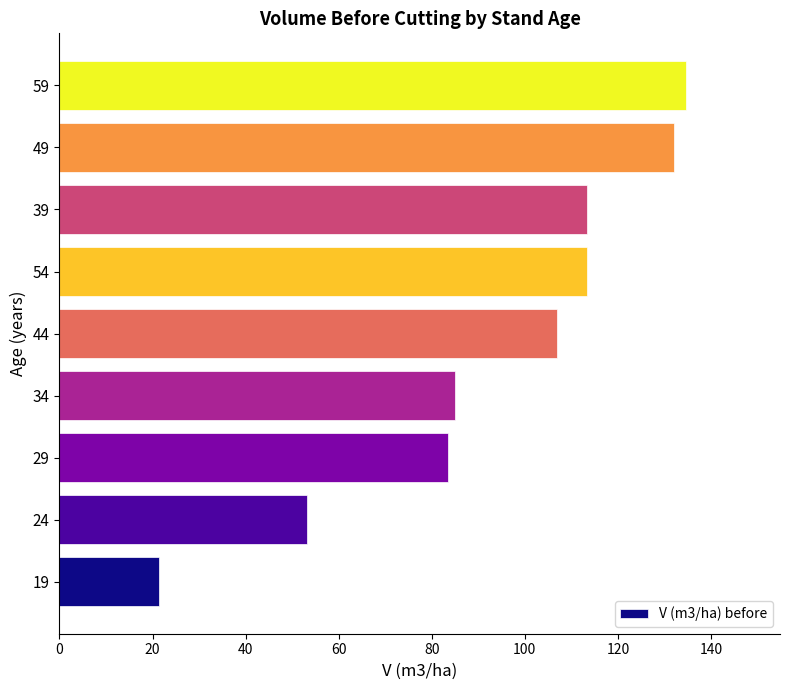

How many bars are there in total?

9